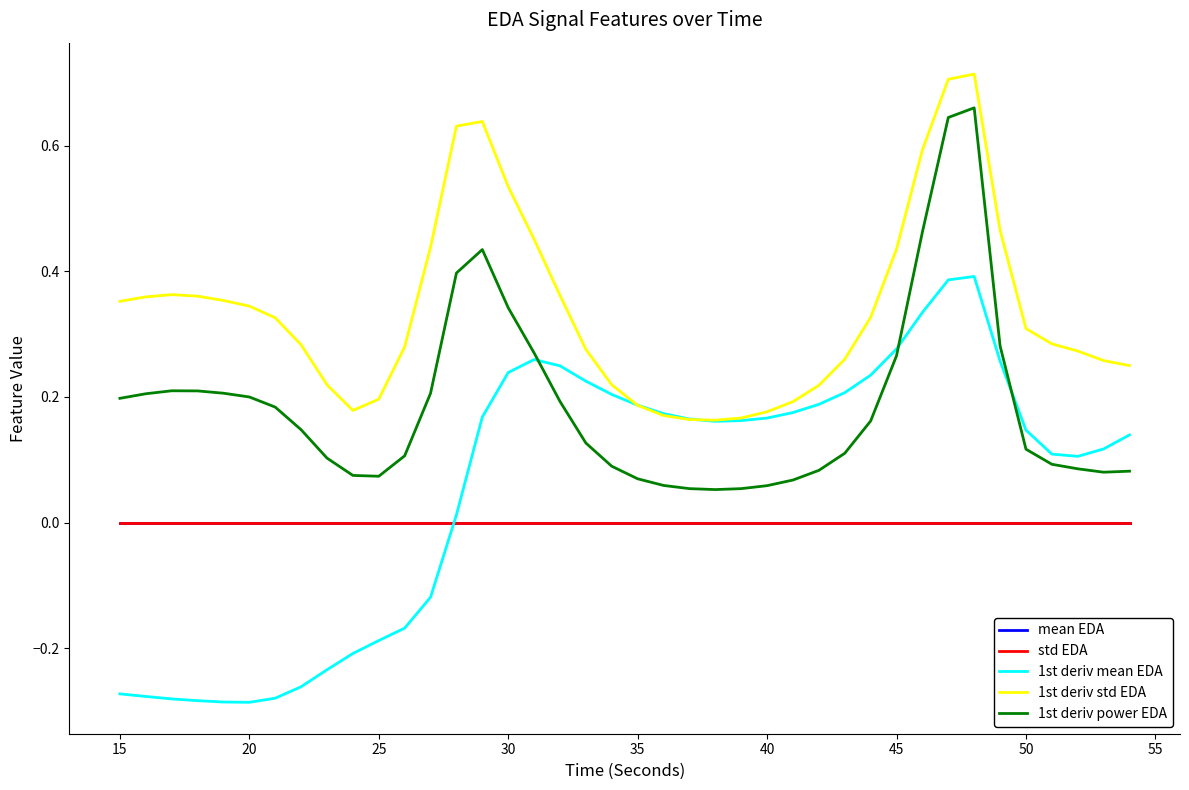

After their last crossing, which series has the higher values: 1st deriv mean EDA or 1st deriv power EDA?

1st deriv mean EDA